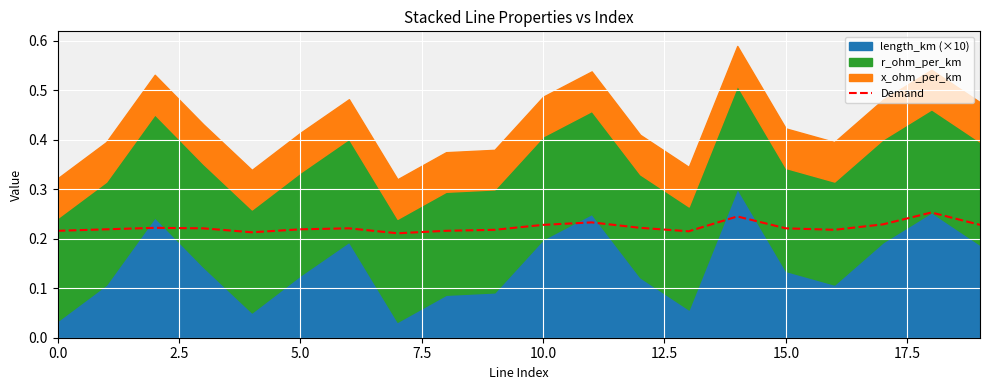

Reading left to right, transcribe all the data shown in this chart.

0.2	0.2	0.2	0.2	0.2	0.2	0.2	0.2	0.2	0.2	0.2	0.2	0.2	0.2	0.2	0.2	0.2	0.2	0.3	0.2